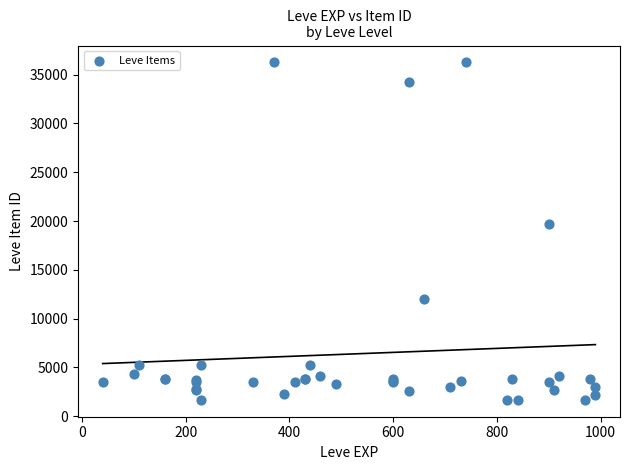

What Y value in the scatter plot is closest to 18967?

19744